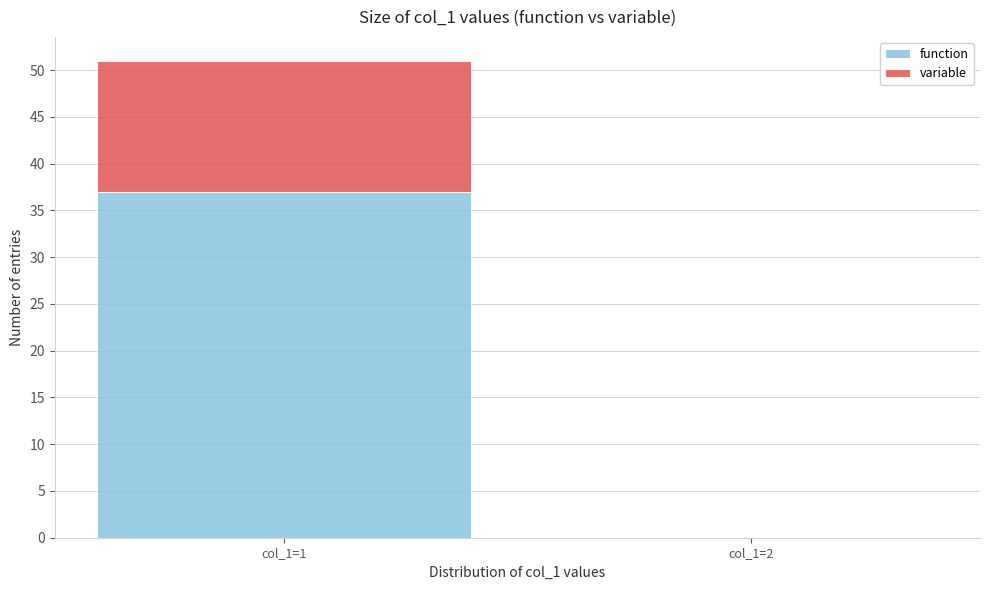

Reading right to left, transcribe the values for function.

col_1=2=0	col_1=1=37